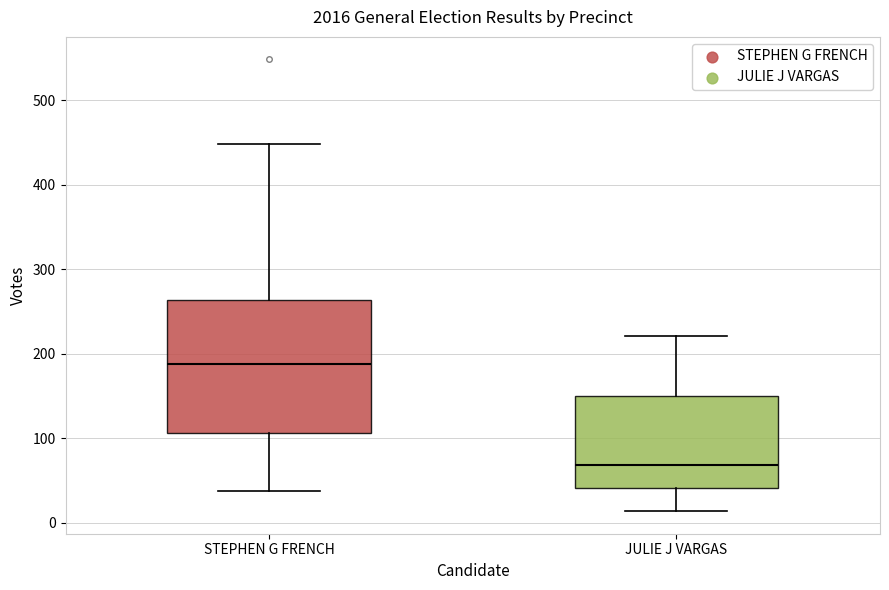

Which box's median line is the lowest?

JULIE J VARGAS